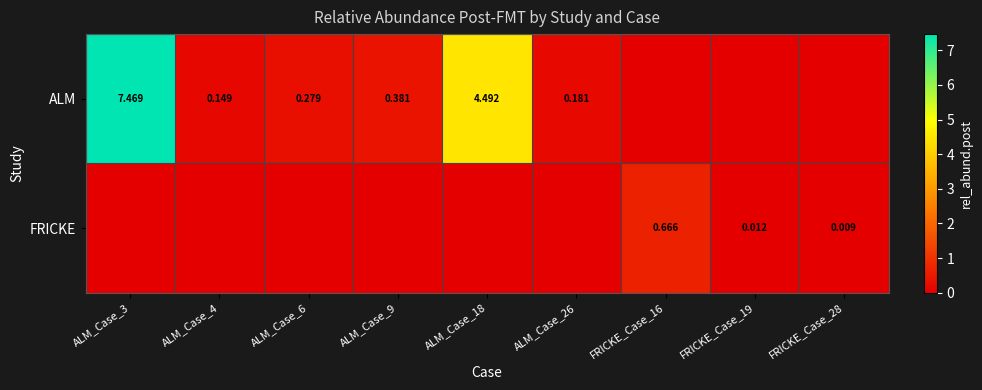

At which category does the chart reach its minimum across all series?

FRICKE_Case_16